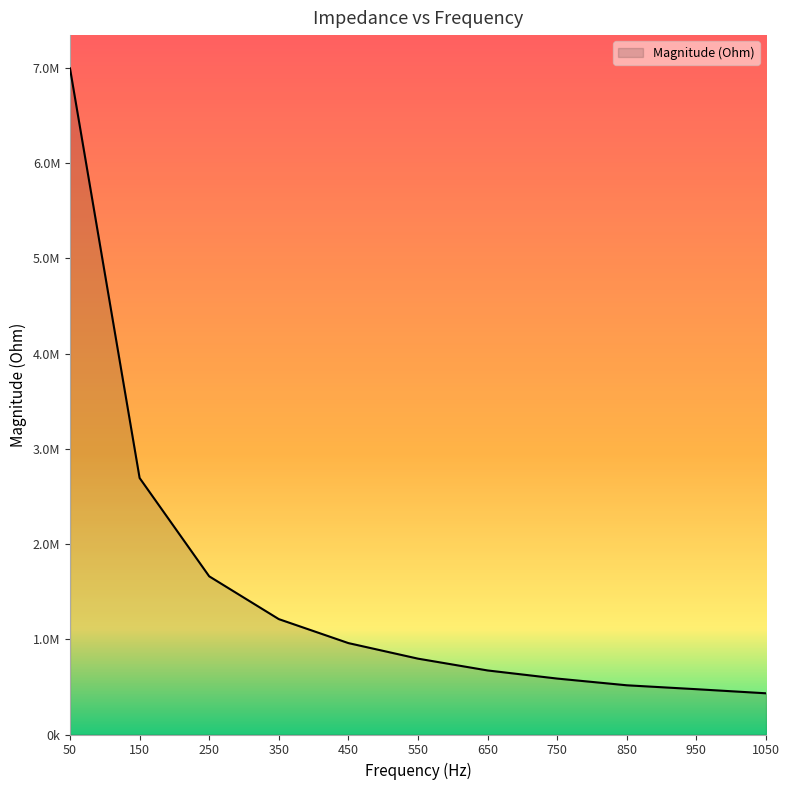

List the labels in order of value, smallest first.

1050, 950, 850, 750, 650, 550, 450, 350, 250, 150, 50